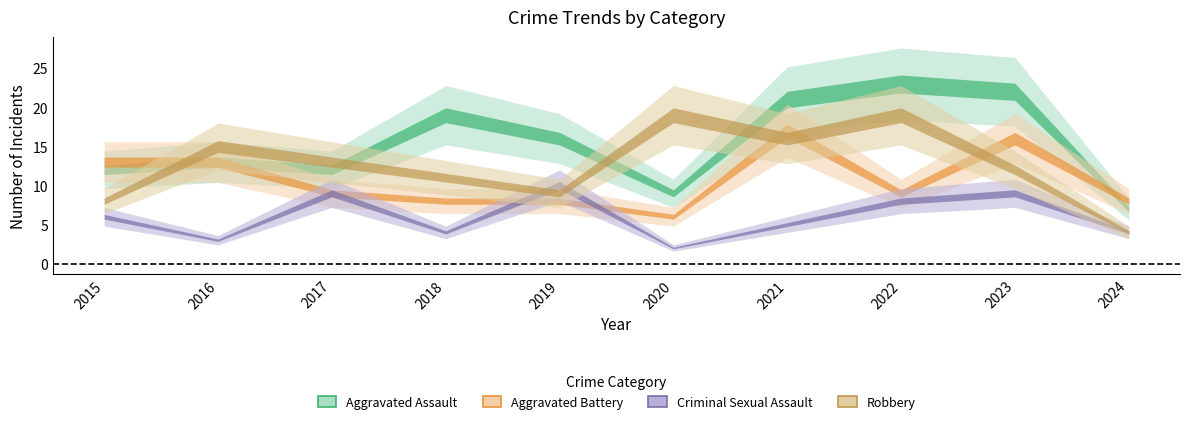

List the labels in order of Aggravated Battery value, smallest first.

2020, 2018, 2019, 2024, 2017, 2022, 2015, 2016, 2023, 2021